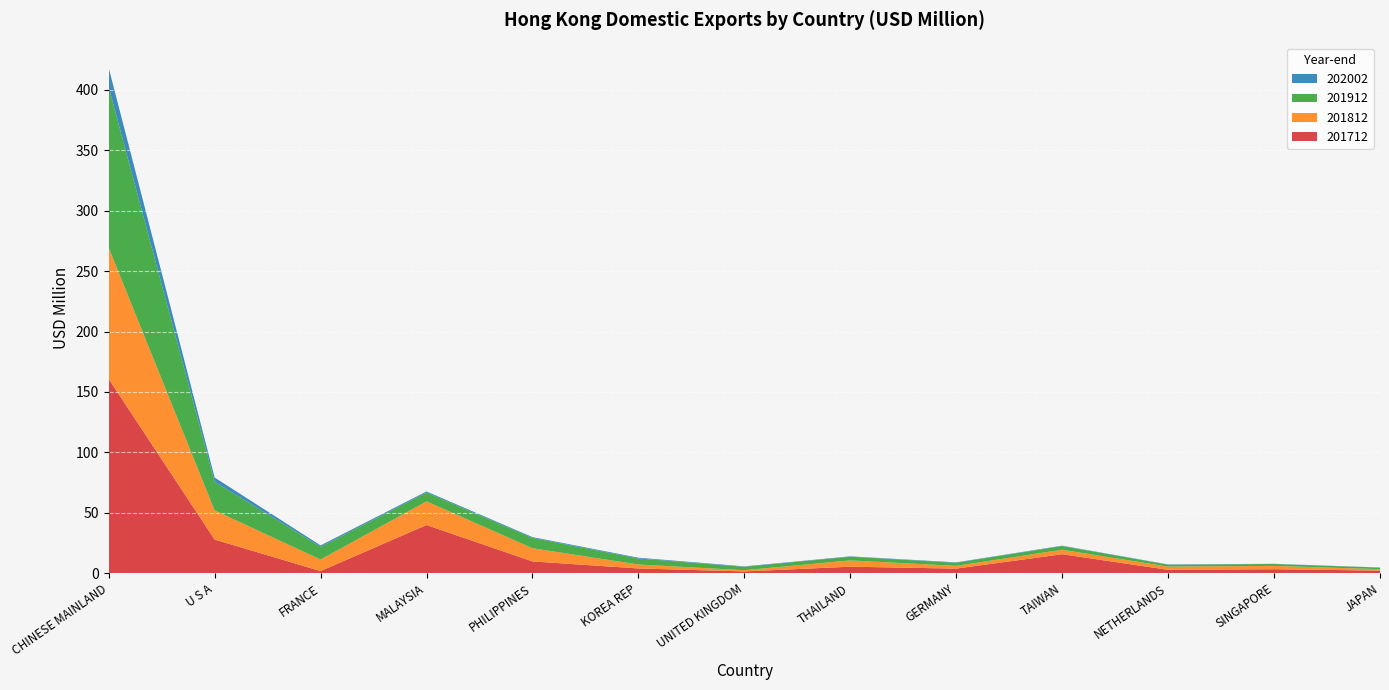

Reading left to right, transcribe all the data shown in this chart.

201712: CHINESE MAINLAND=160.8	U S A=27.8	FRANCE=1.8	MALAYSIA=39.9	PHILIPPINES=9.7	KOREA REP=3.9	UNITED KINGDOM=1.5	THAILAND=5.4	GERMANY=3.8	TAIWAN=15.7	NETHERLANDS=2.8	SINGAPORE=3.3	JAPAN=2.1
201812: CHINESE MAINLAND=108.7	U S A=24.1	FRANCE=9.6	MALAYSIA=19.6	PHILIPPINES=10.9	KOREA REP=3.3	UNITED KINGDOM=1.0	THAILAND=5.2	GERMANY=2.3	TAIWAN=3.7	NETHERLANDS=2.7	SINGAPORE=2.8	JAPAN=1.2
201912: CHINESE MAINLAND=132.9	U S A=23.7	FRANCE=10.5	MALAYSIA=7.3	PHILIPPINES=8.5	KOREA REP=5.0	UNITED KINGDOM=2.8	THAILAND=3.0	GERMANY=2.6	TAIWAN=3.1	NETHERLANDS=1.6	SINGAPORE=1.5	JAPAN=1.3
202002: CHINESE MAINLAND=15.9	U S A=3.5	FRANCE=1.2	MALAYSIA=0.9	PHILIPPINES=0.7	KOREA REP=0.6	UNITED KINGDOM=0.4	THAILAND=0.3	GERMANY=0.3	TAIWAN=0.3	NETHERLANDS=0.2	SINGAPORE=0.2	JAPAN=0.1